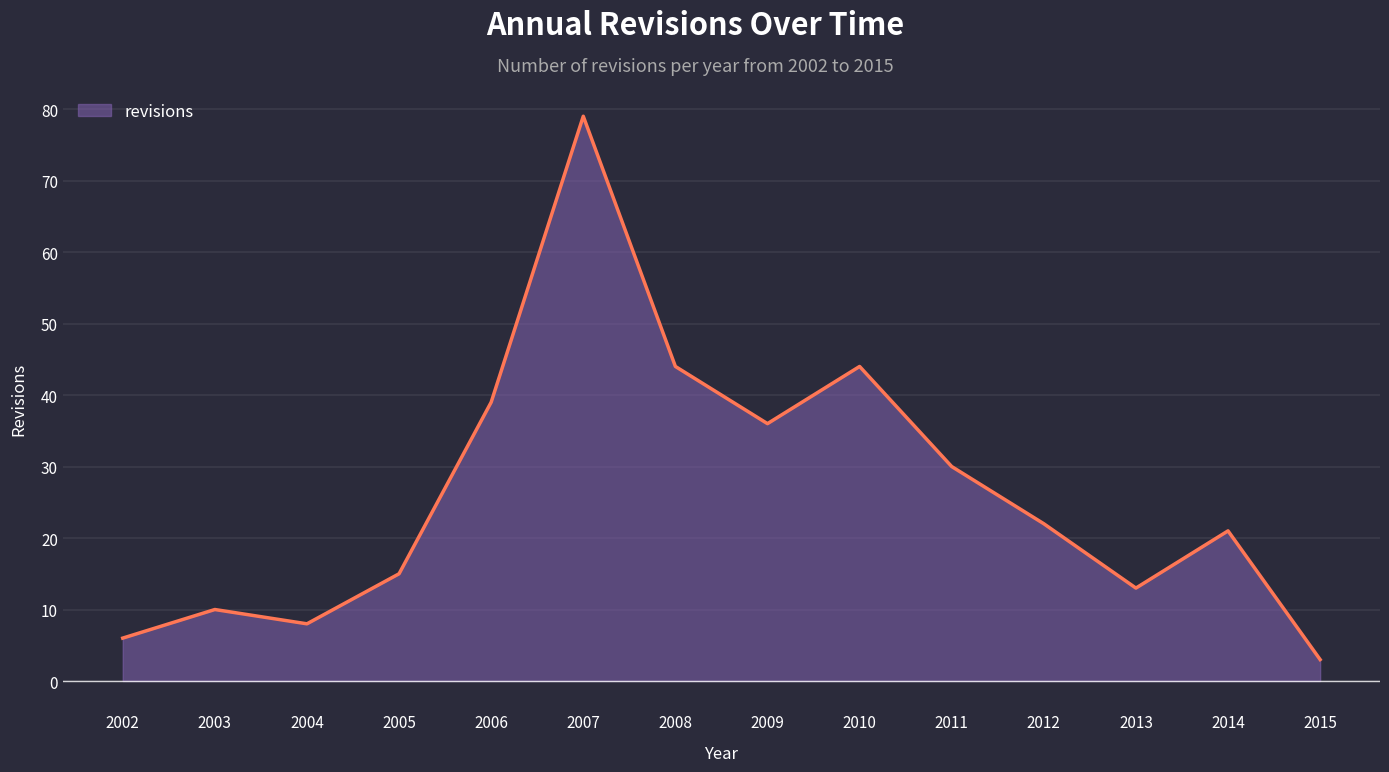

What value does the data have at 2007?

79